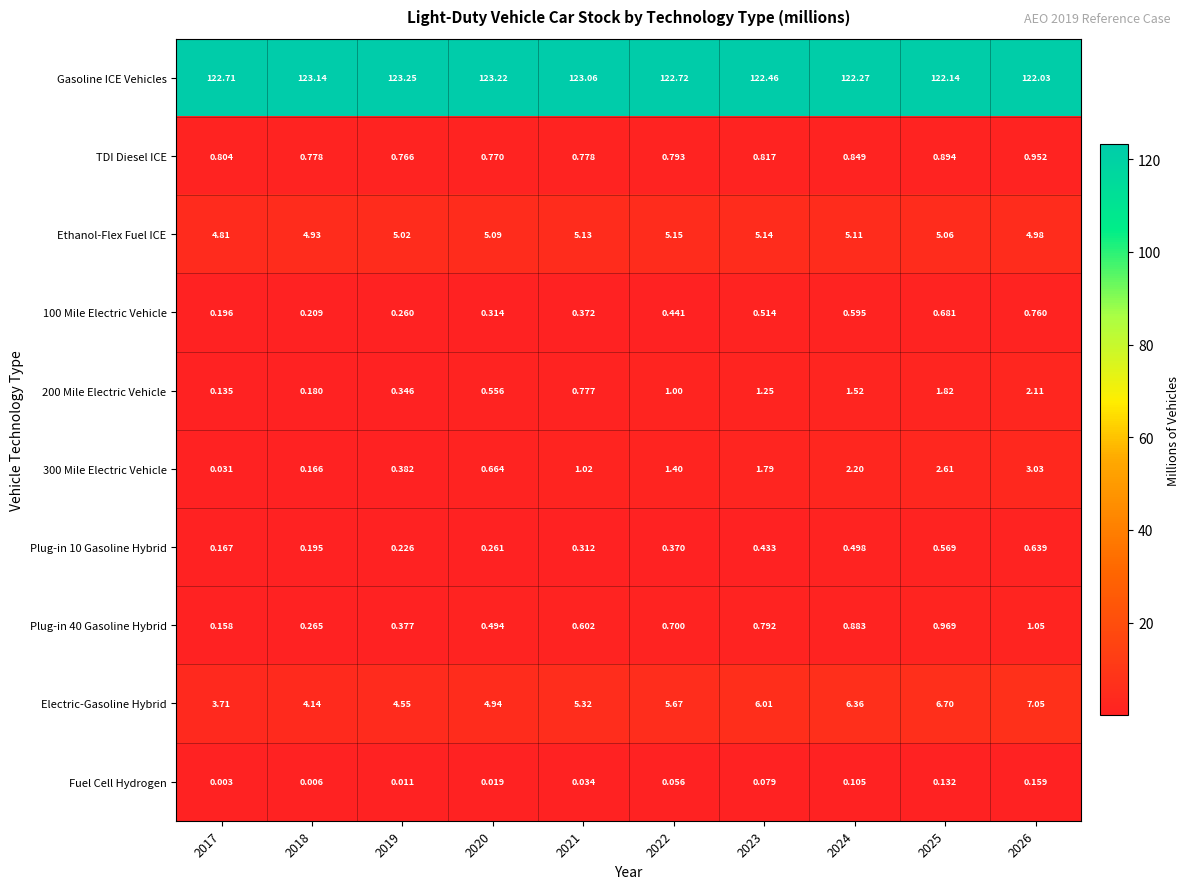

Between 2018 and 2021, which series saw the biggest shift?

Electric-Gasoline Hybrid